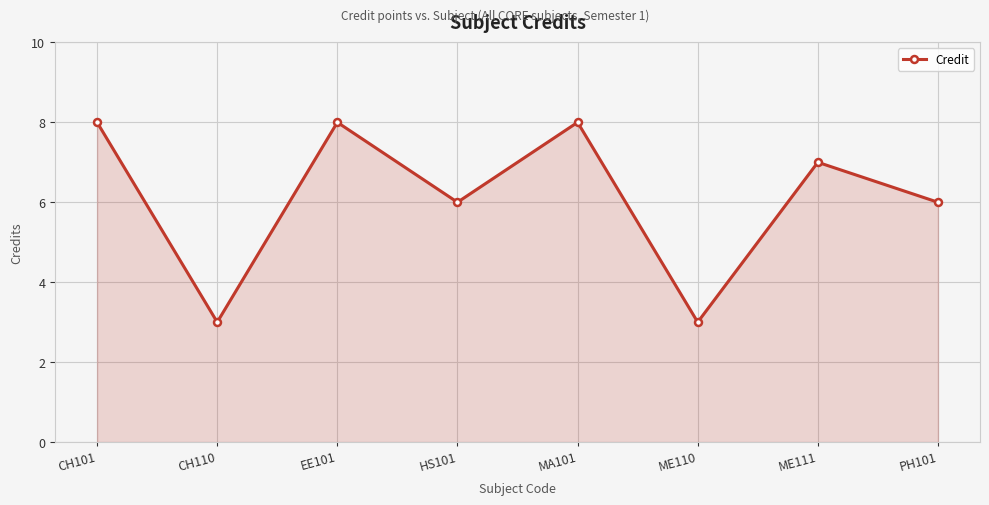

Where does the data first go above 7?

CH101